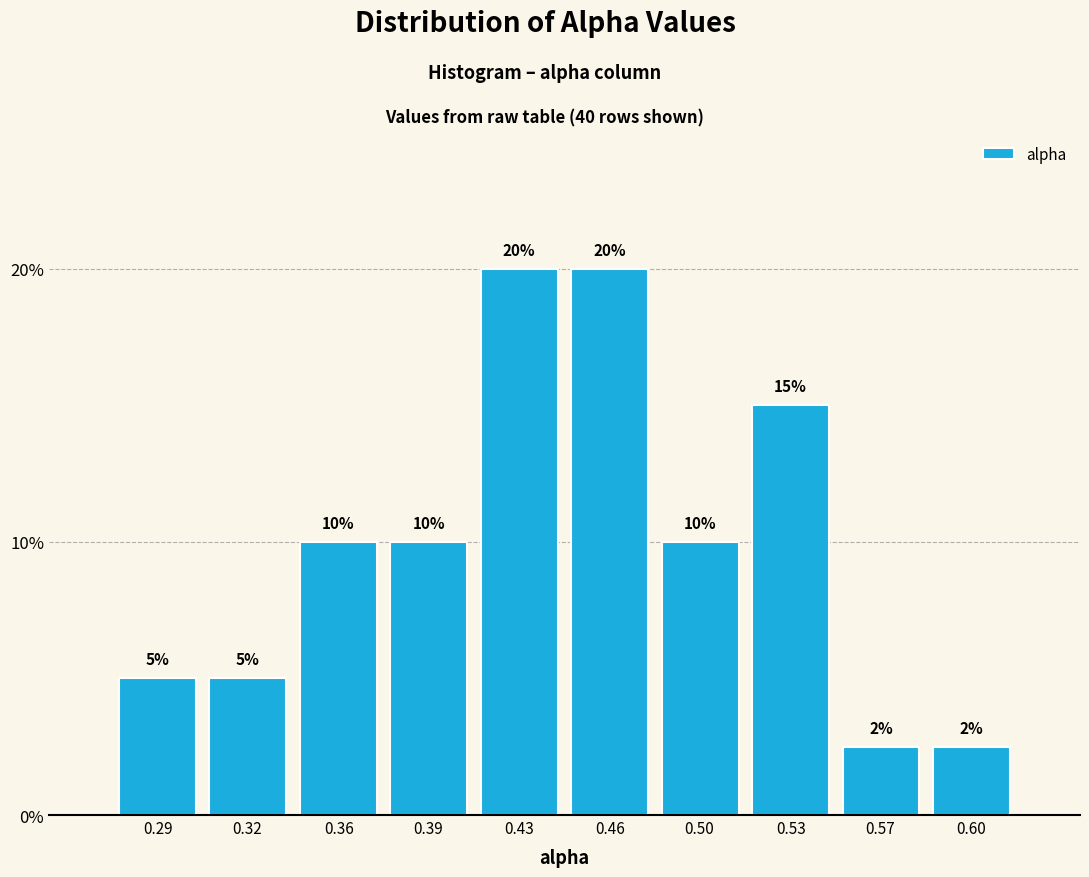

What is the minimum value shown in the chart?

2.5